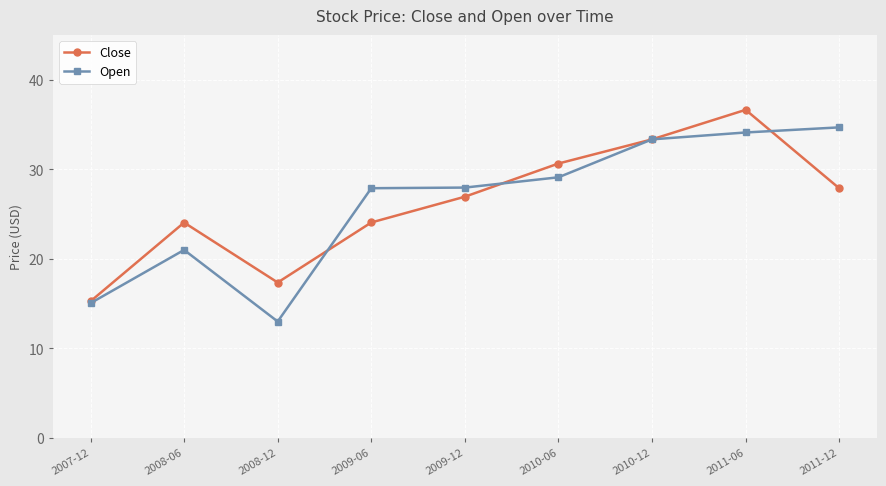

Is it true that Close equals 27.0 at 2009-12?

True